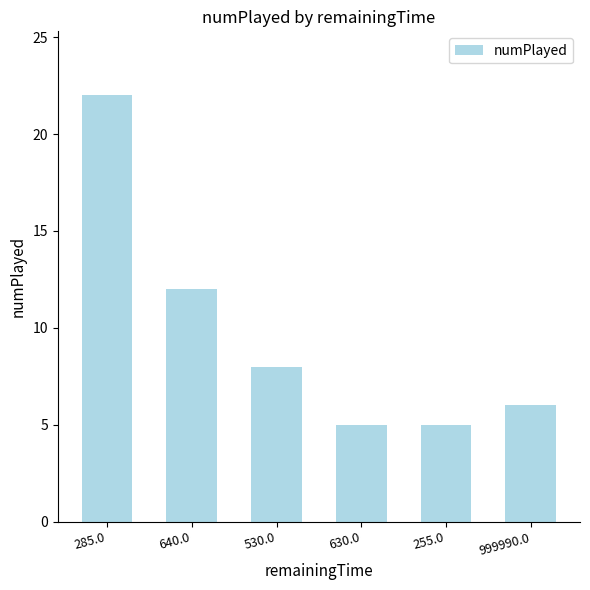

Where is the data nearest to the value 13?

640.0